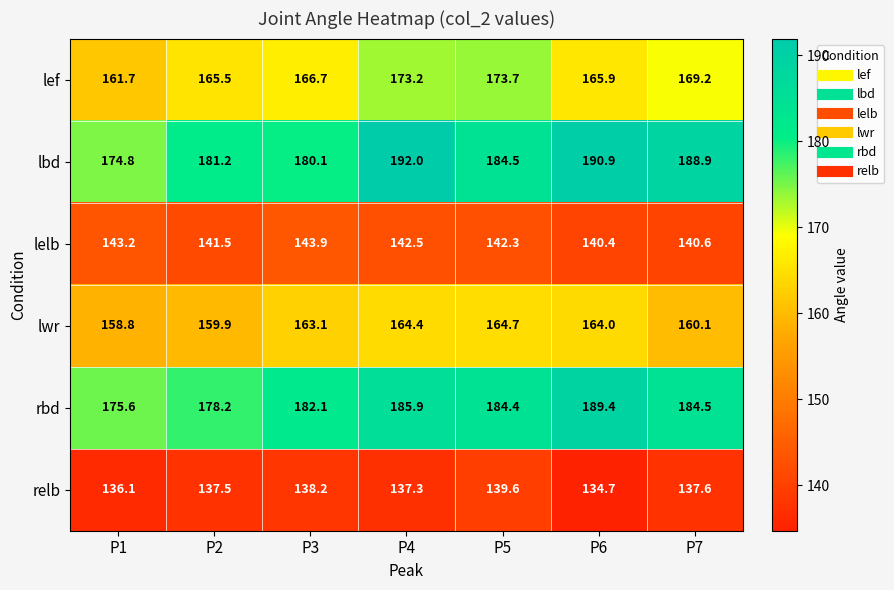

Where does the lbd series first go above 184?

P4